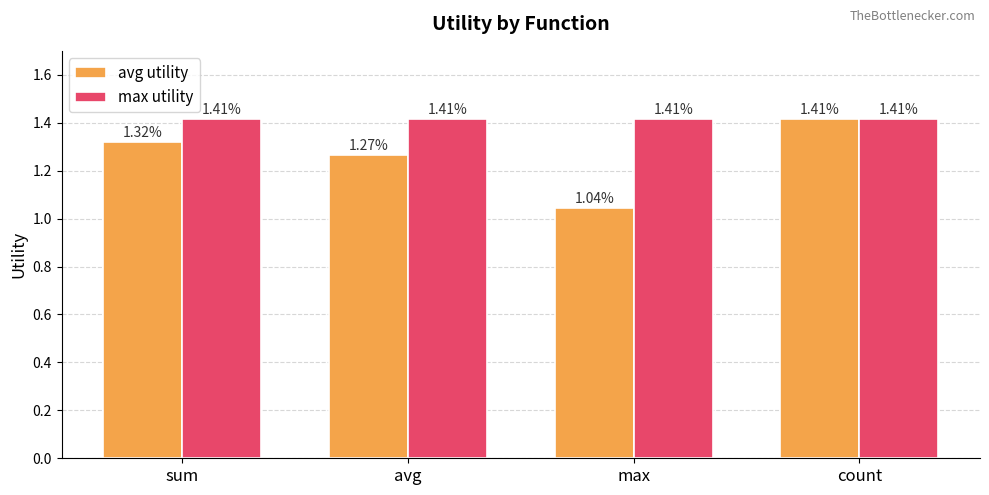

List the series in order of their overall mean, lowest first.

avg utility, max utility